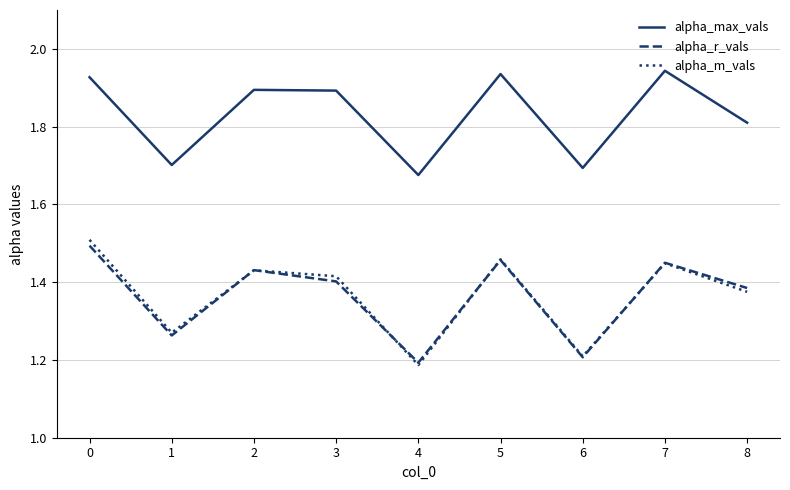

True or false: alpha_r_vals and alpha_max_vals cross at least once.

False